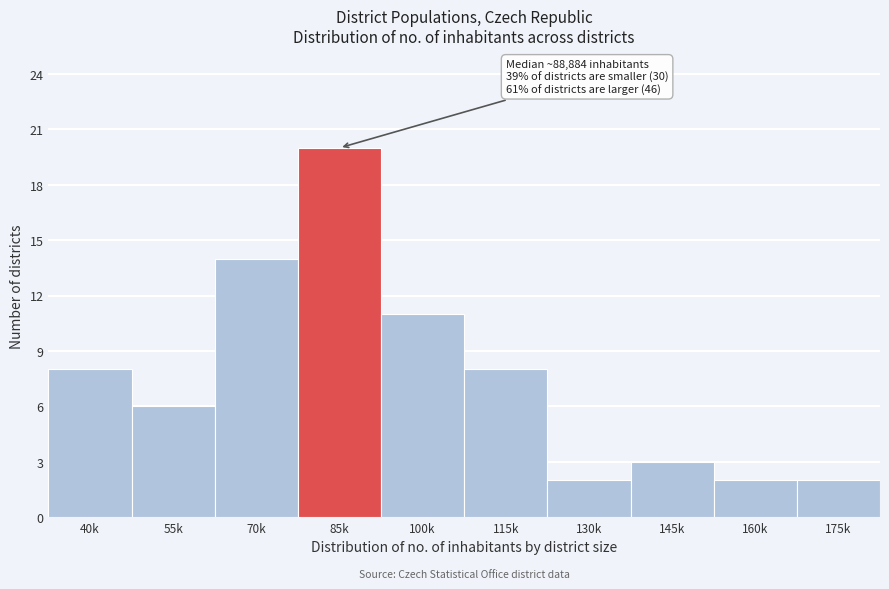

Reading left to right, list all the values displayed in this chart.

8	6	14	20	11	8	2	3	2	2